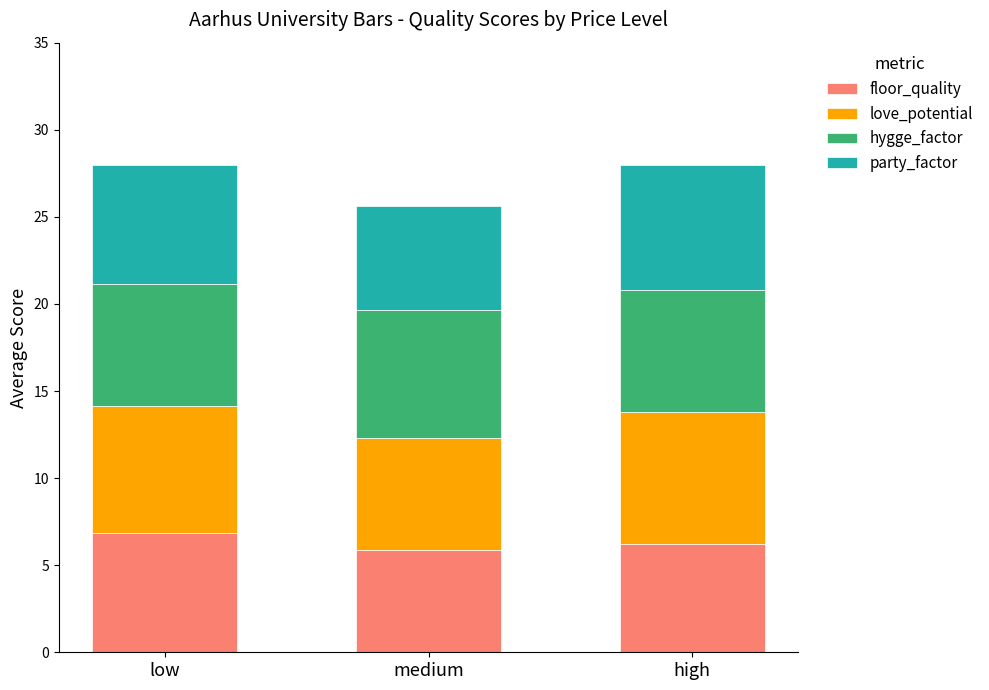

What is the highest value of the floor_quality series?

6.9